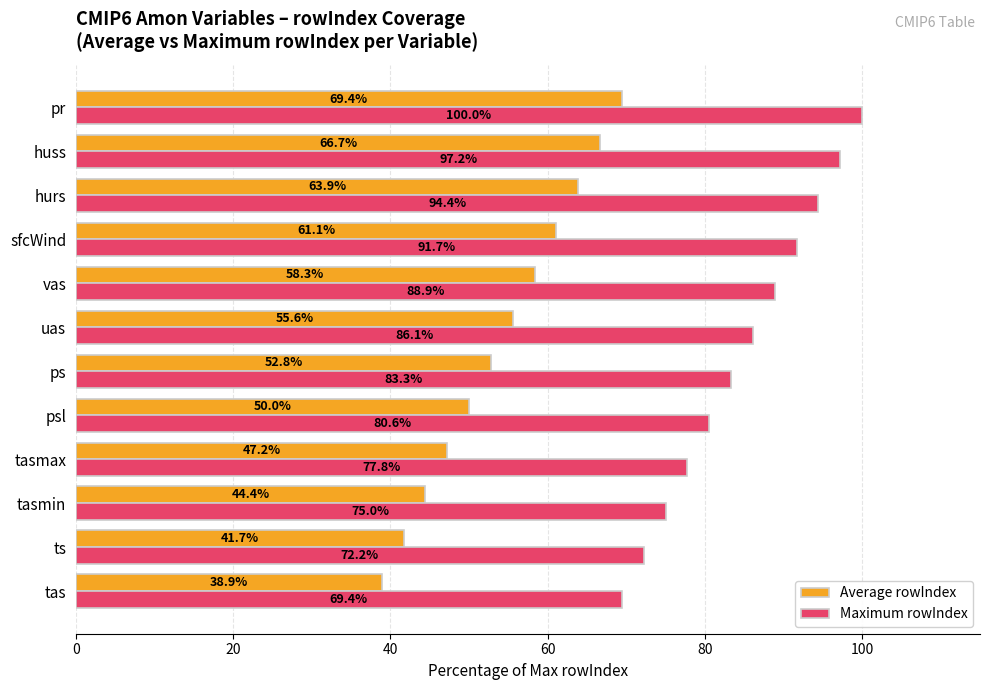

The value of Average rowIndex at psl is 15.7. True or false?

False